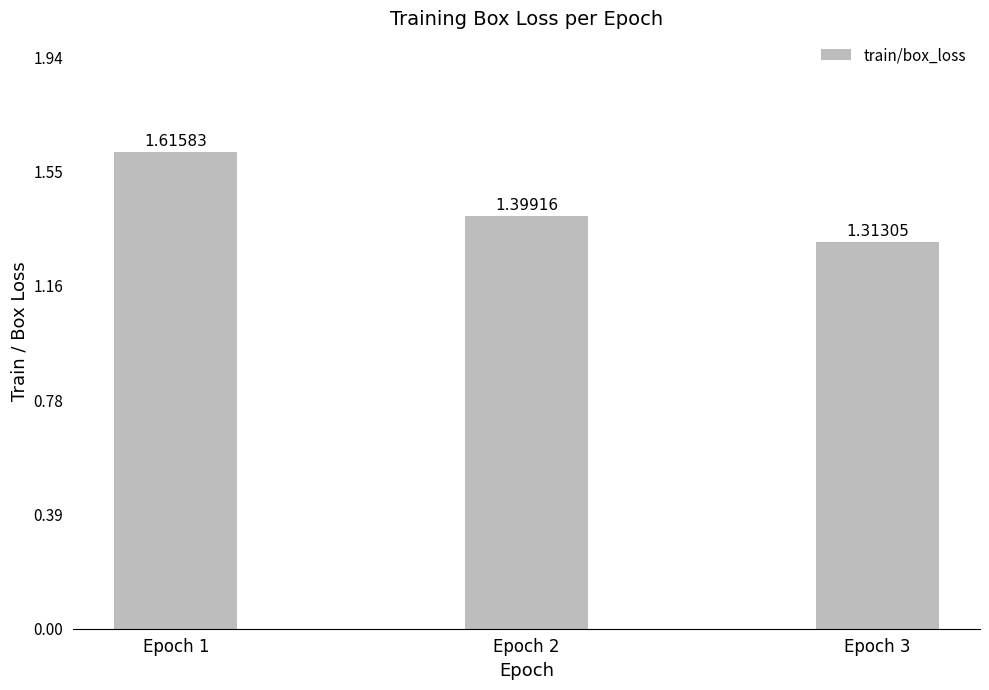

Rank the categories by value from highest to lowest.

Epoch 1, Epoch 2, Epoch 3